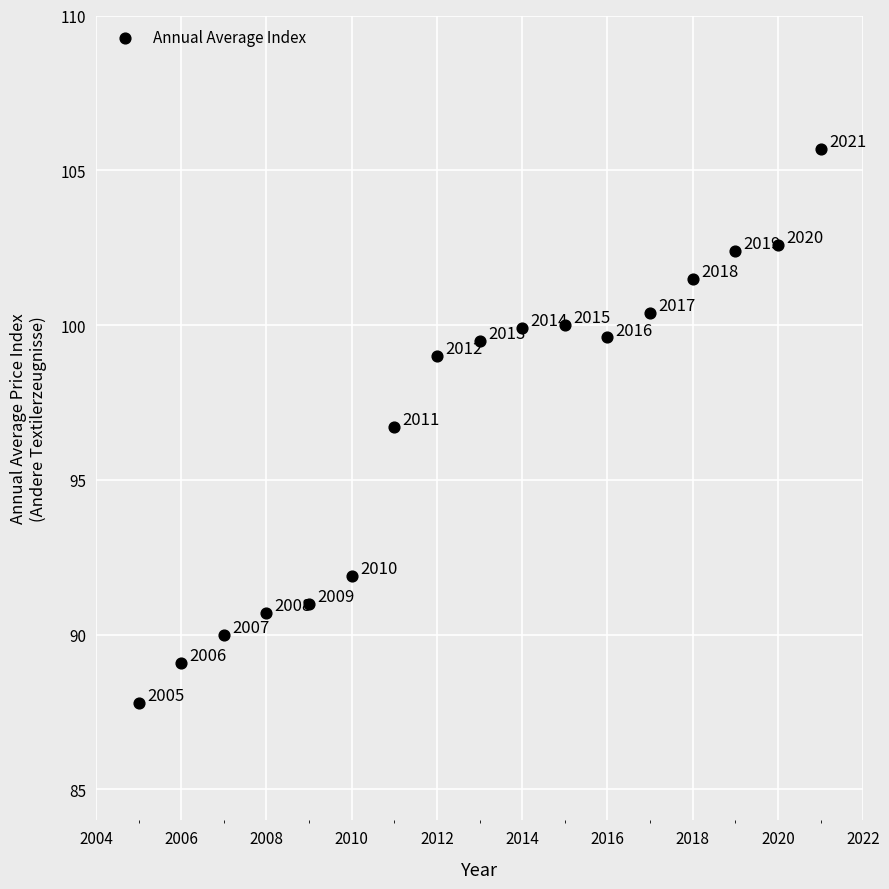

What is the range of X values (max minus min)?

16.0